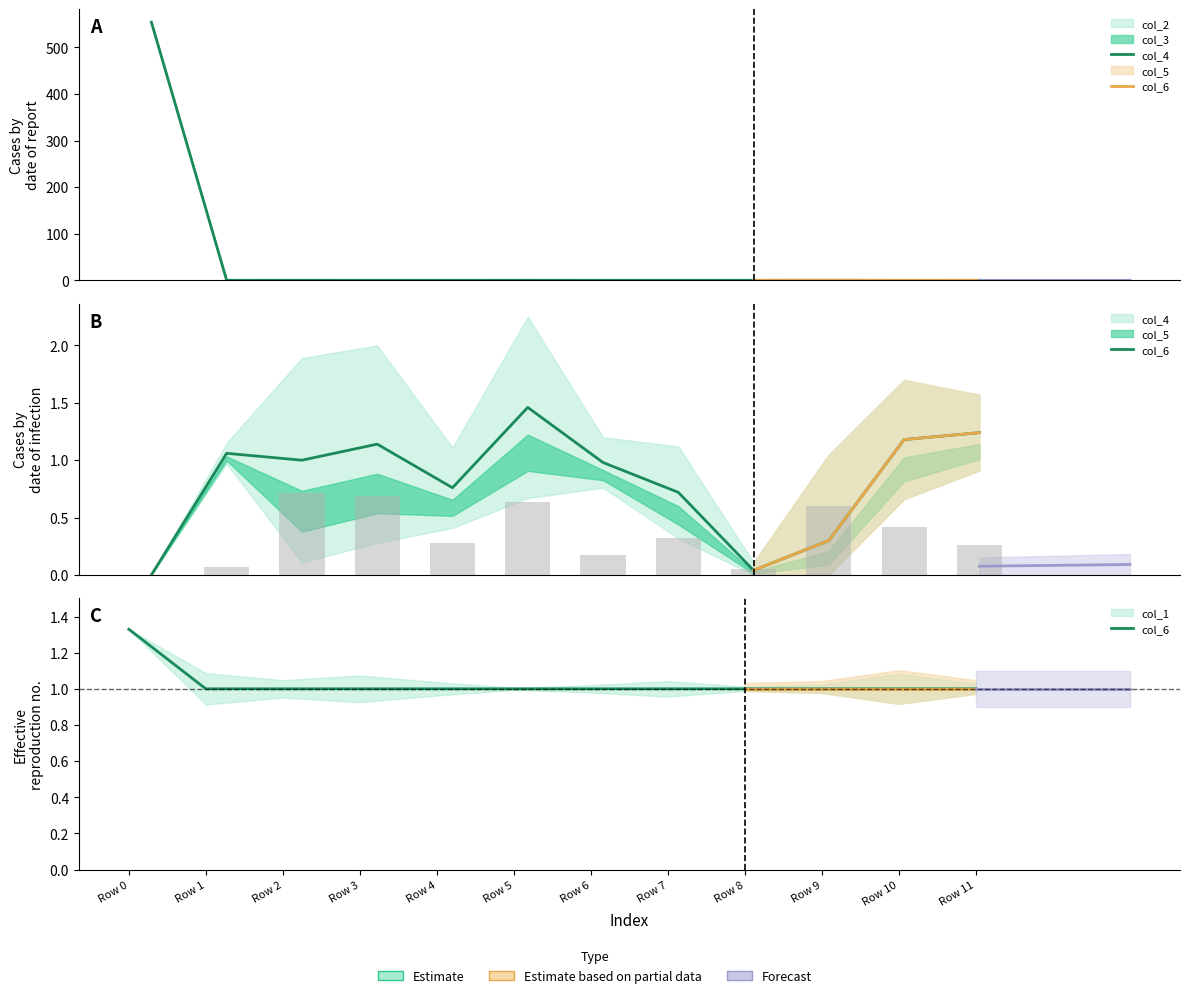

List the labels in order of col_6 value, smallest first.

Row 1, Row 2, Row 3, Row 4, Row 5, Row 6, Row 7, Row 8, Row 9, Row 10, Row 11, Row 0